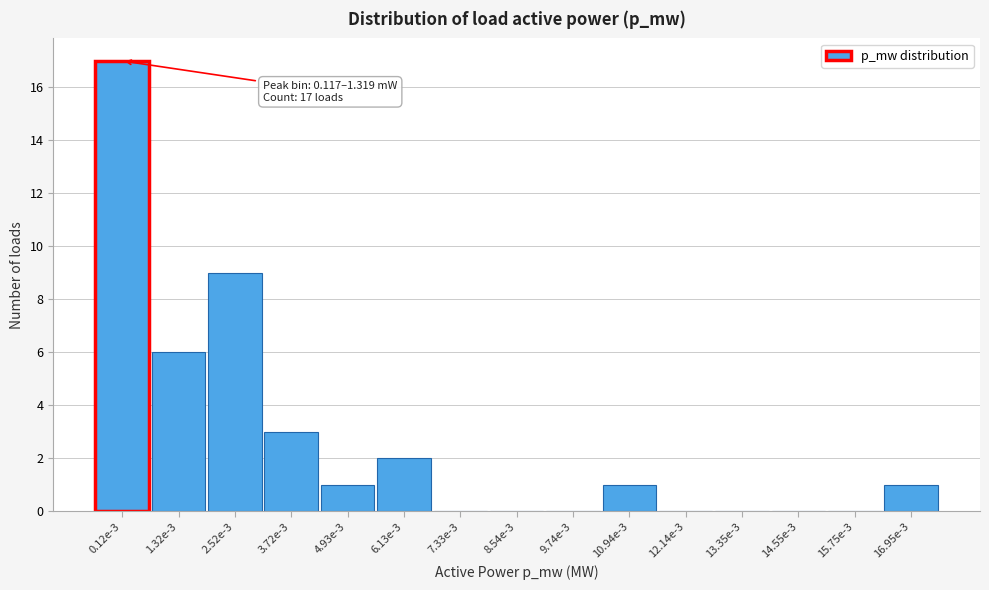

Reading left to right, transcribe all the data shown in this chart.

0.12e-3=17	1.32e-3=6	2.52e-3=9	3.72e-3=3	4.93e-3=1	6.13e-3=2	7.33e-3=0	8.54e-3=0	9.74e-3=0	10.94e-3=1	12.14e-3=0	13.35e-3=0	14.55e-3=0	15.75e-3=0	16.95e-3=1